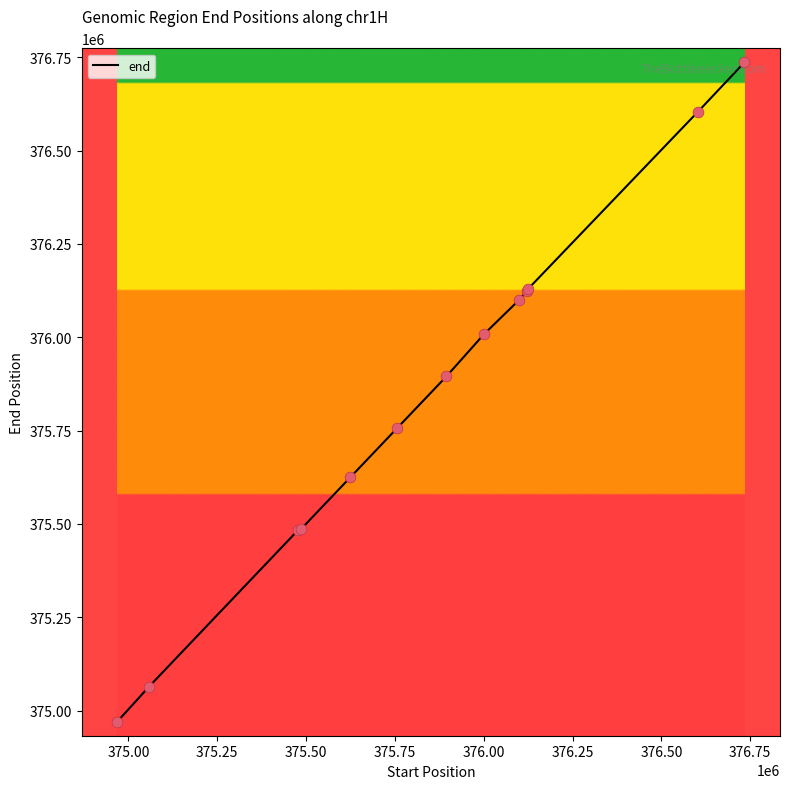

What is the difference between the maximum and minimum values?

1766219